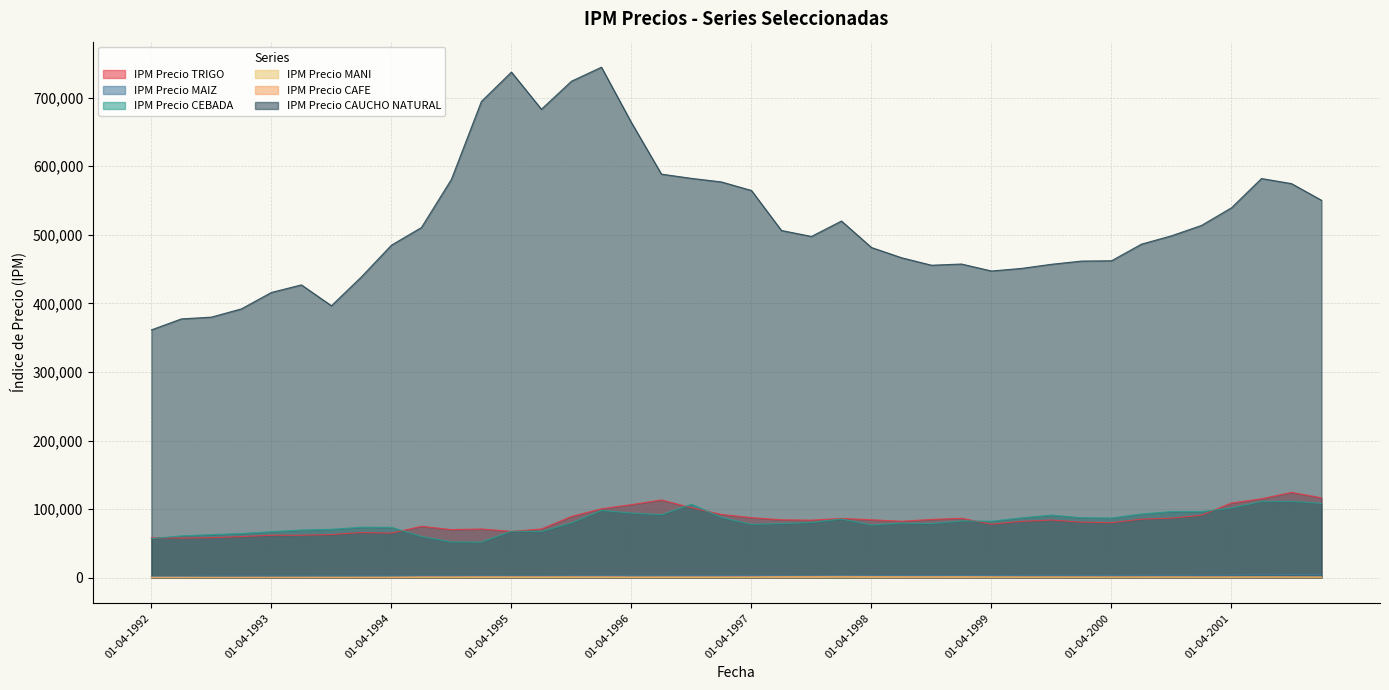

What is the difference between the highest and lowest values at 01-07-1997?

505871.2